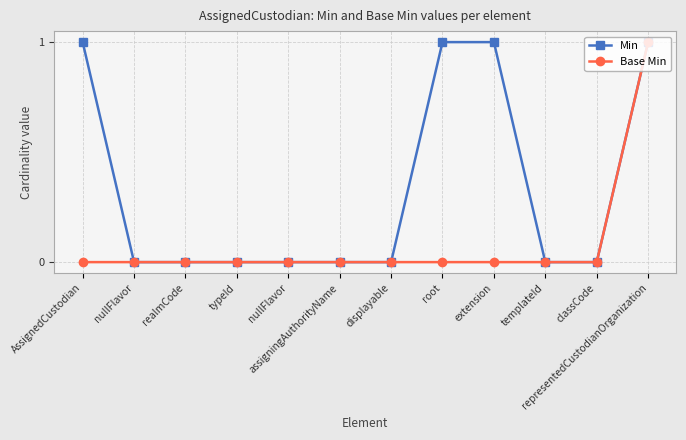

At how many categories does at least one series exceed 0?

4